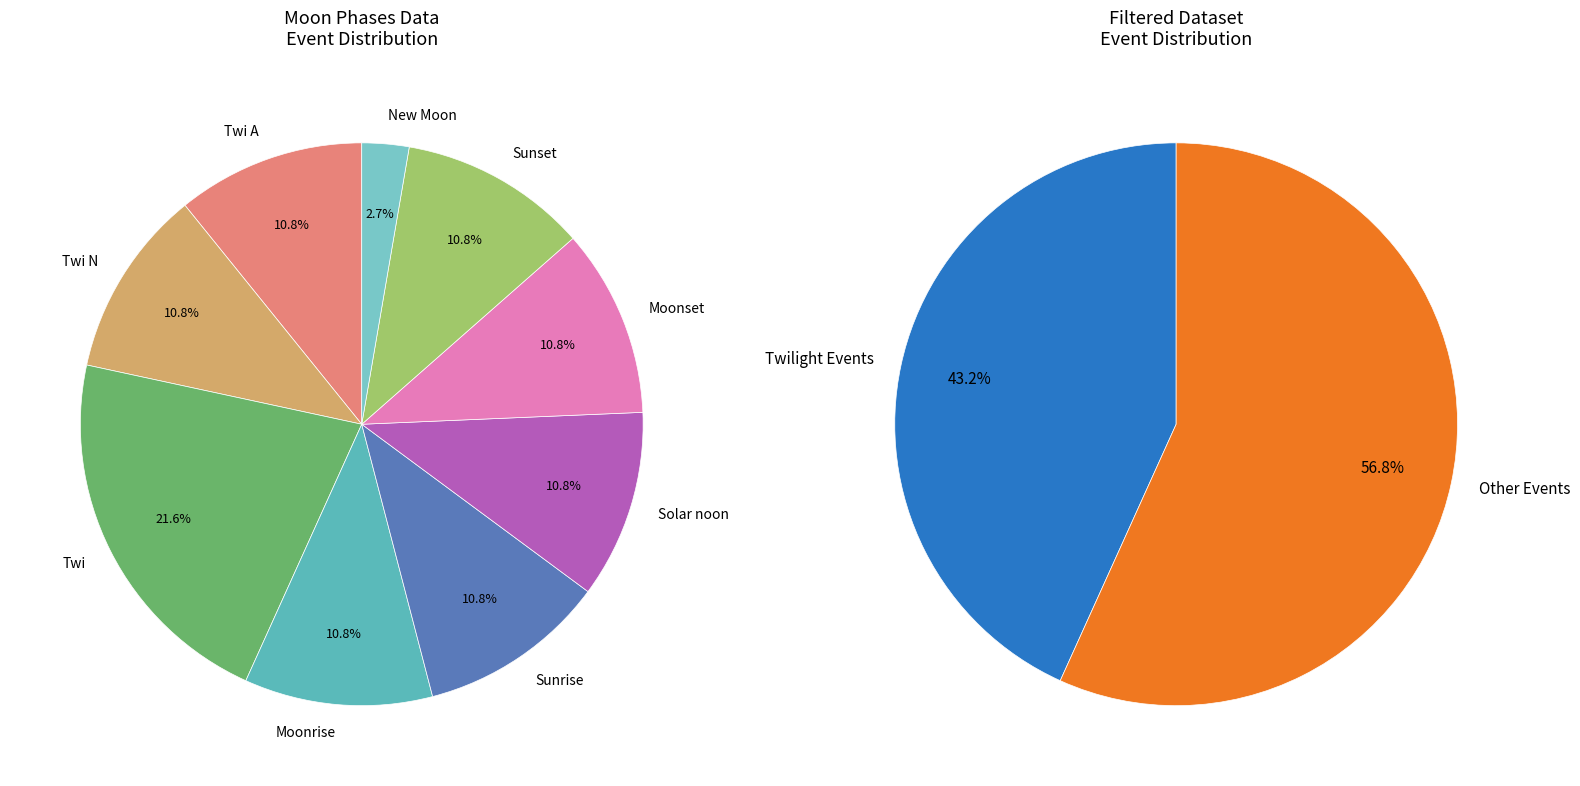

Does Twi N account for over 50% of the chart?

No